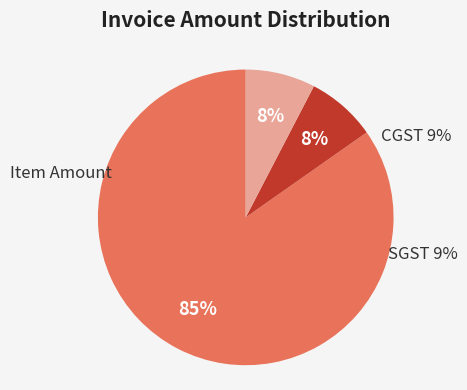

The CGST 9% slice represents 8% of the pie. True or false?

True